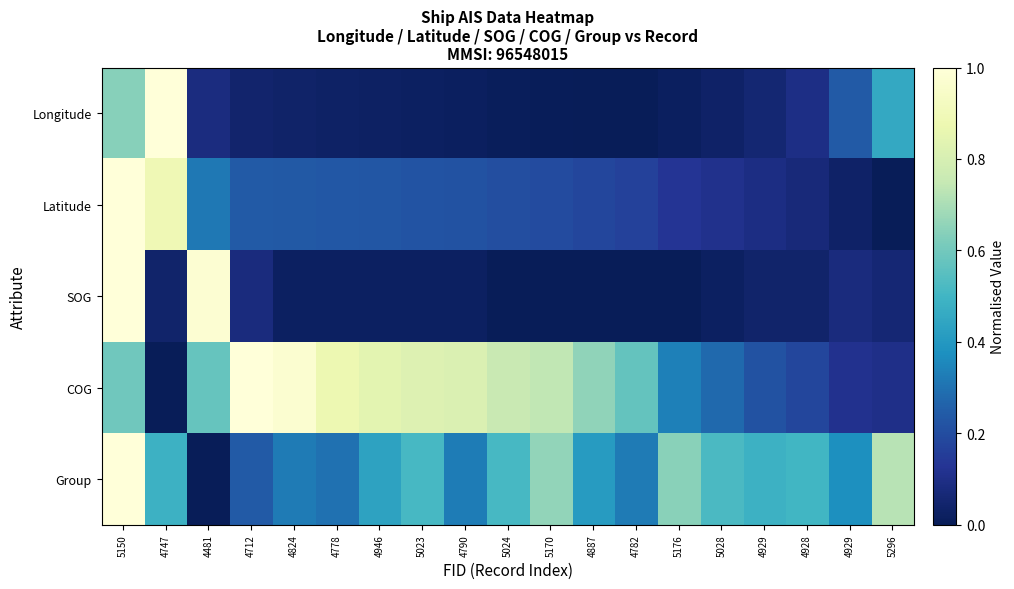

Between 5170 and 4928, which series saw the biggest shift?

COG